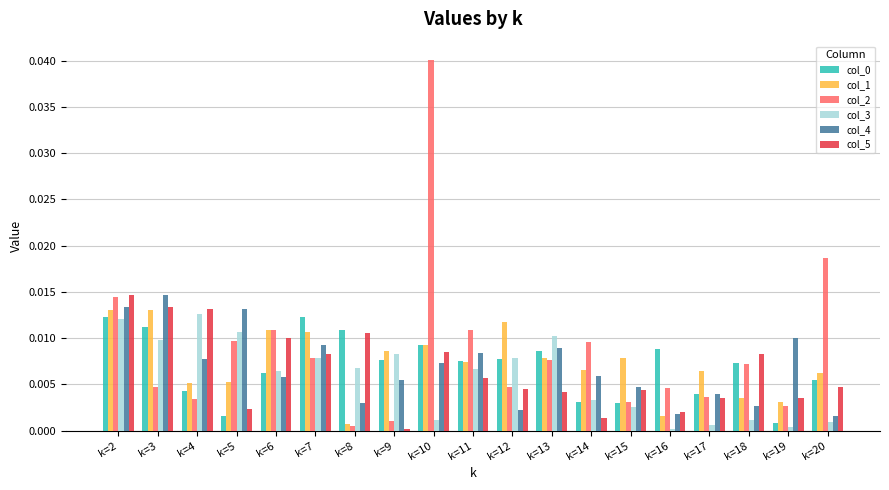

Is it true that col_4 equals 0.0 at k=9?

True